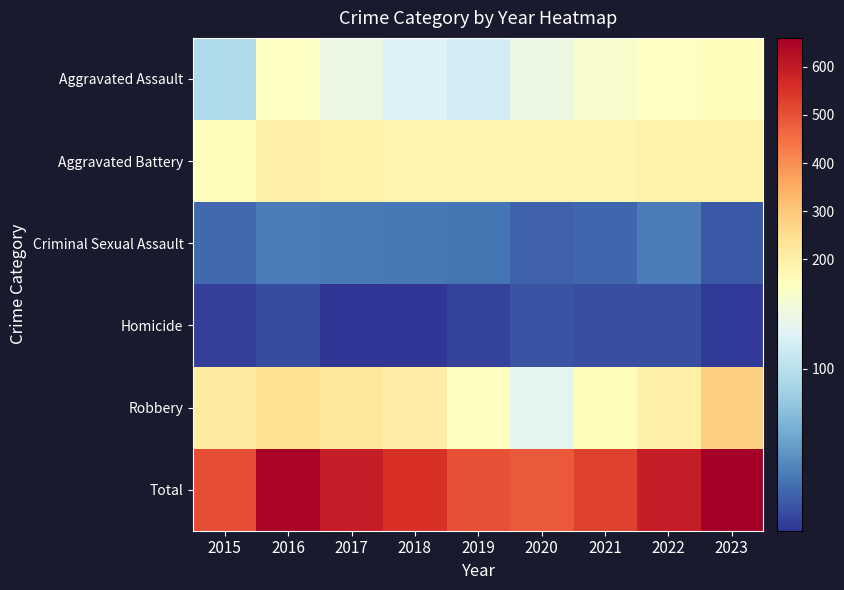

Reading left to right, extract all data points from this chart.

Aggravated Assault: 2015=95	2016=146	2017=131	2018=119	2019=113	2020=131	2021=142	2022=146	2023=155
Aggravated Battery: 2015=154	2016=196	2017=191	2018=183	2019=182	2020=180	2021=182	2022=190	2023=189
Criminal Sexual Assault: 2015=31	2016=40	2017=39	2018=38	2019=37	2020=28	2021=30	2022=40	2023=24
Homicide: 2015=13	2016=18	2017=8	2018=8	2019=14	2020=22	2021=20	2022=20	2023=11
Robbery: 2015=212	2016=247	2017=224	2018=204	2019=150	2020=124	2021=153	2022=198	2023=281
Total: 2015=505	2016=647	2017=593	2018=552	2019=496	2020=485	2021=527	2022=594	2023=660